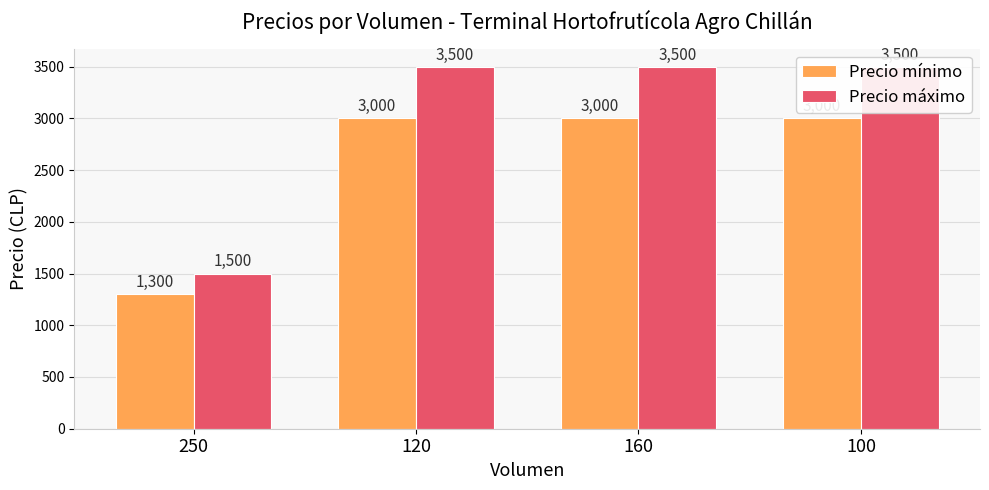

At which label does Precio mínimo reach its minimum?

250